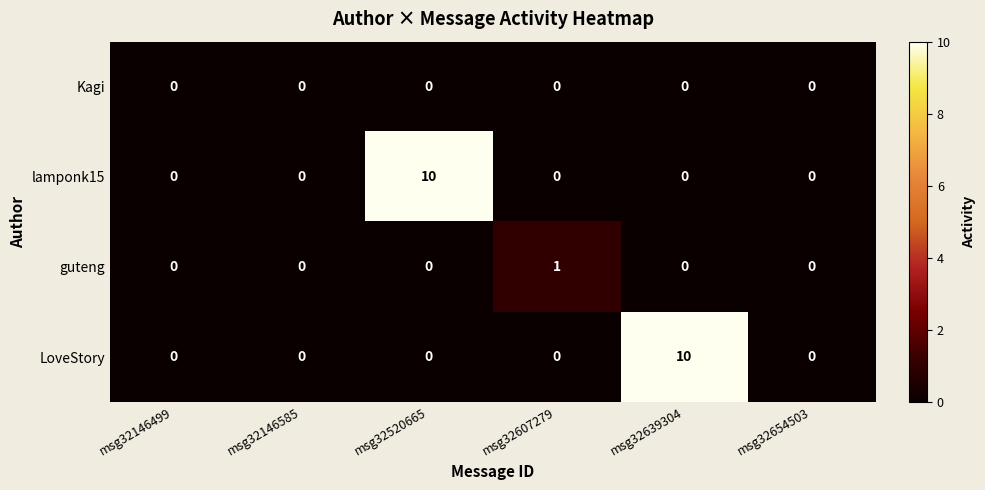

What is the maximum value shown in the chart?

10